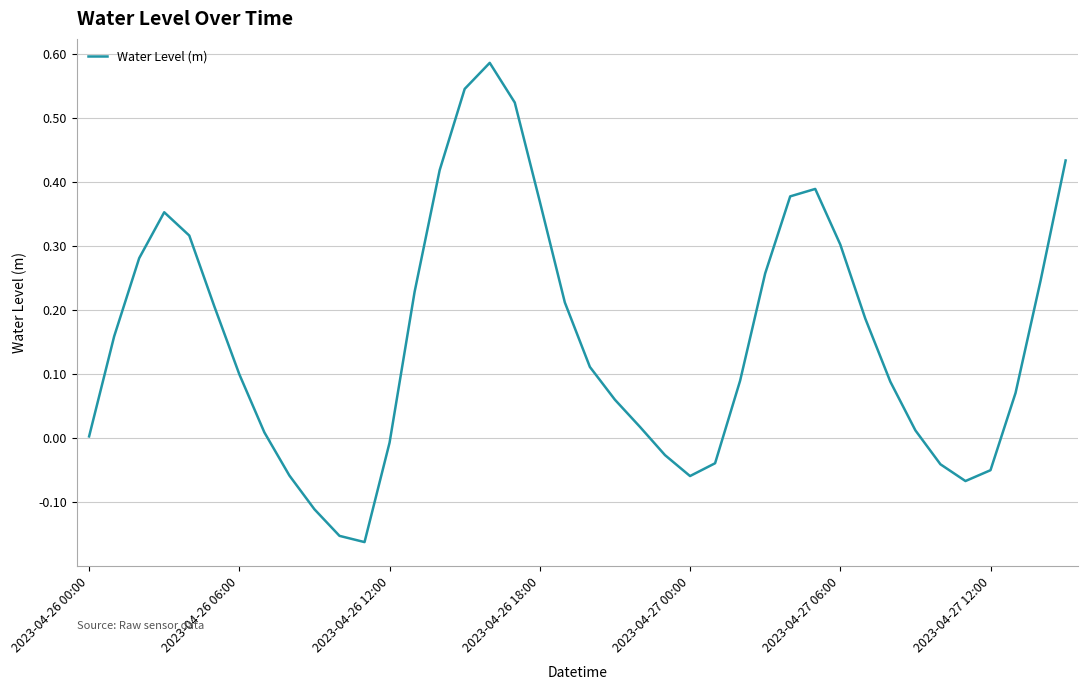

Does the chart have visible grid lines?

Yes